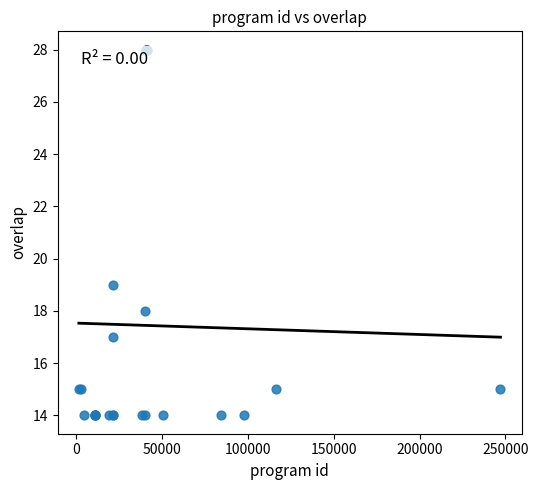

What Y value in the scatter plot is closest to 21?

19